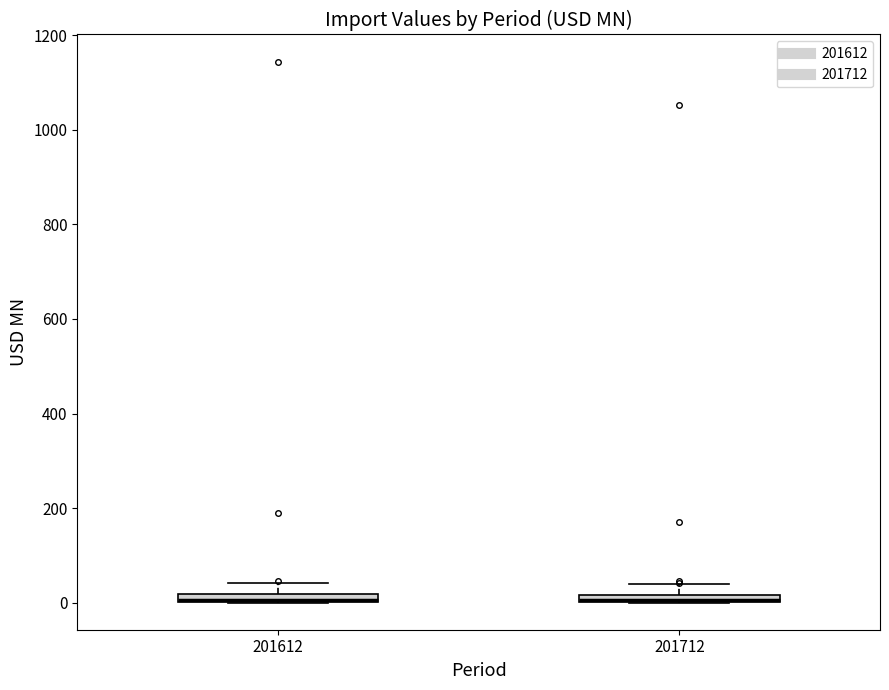

Where is the upper edge of the box at x = 201712 on the y-axis? The values are not printed on the chart, so give them approximately, as read against the axis.

20